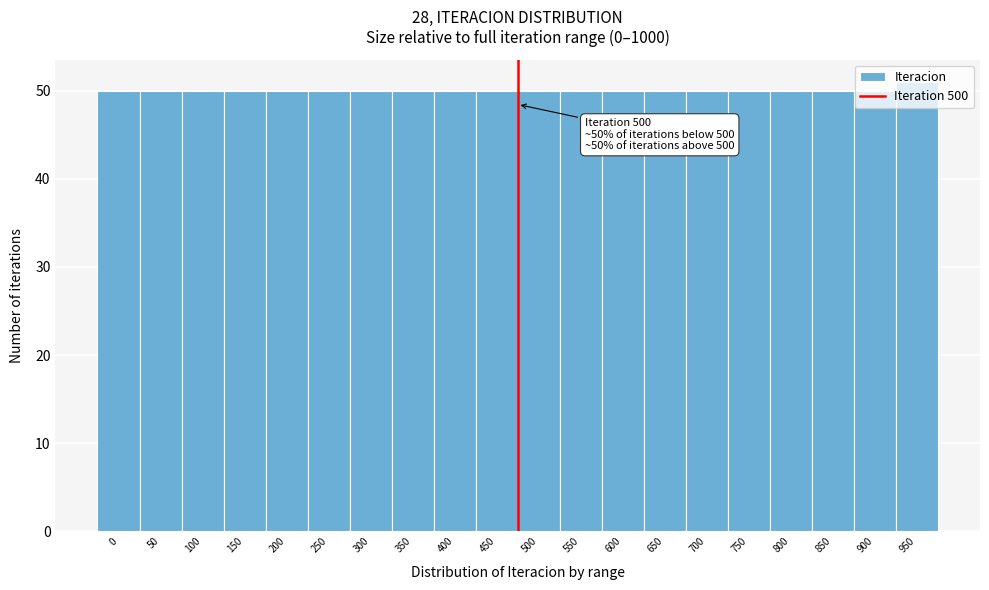

The value at 450 is 31. True or false?

False